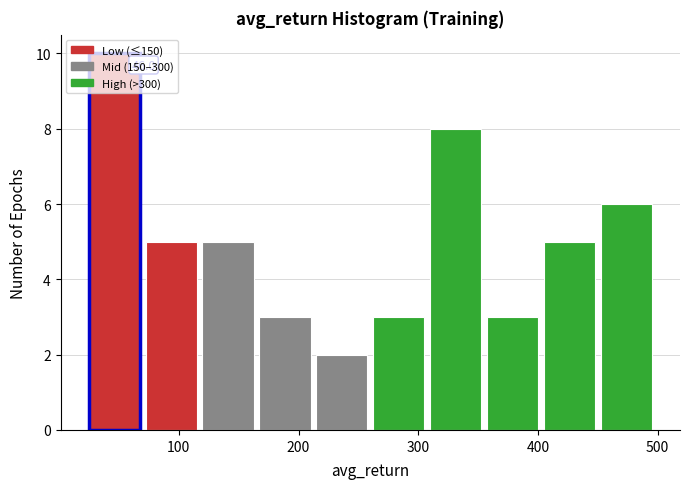

Over which range of the x-axis is the bar tallest?

20 to 70